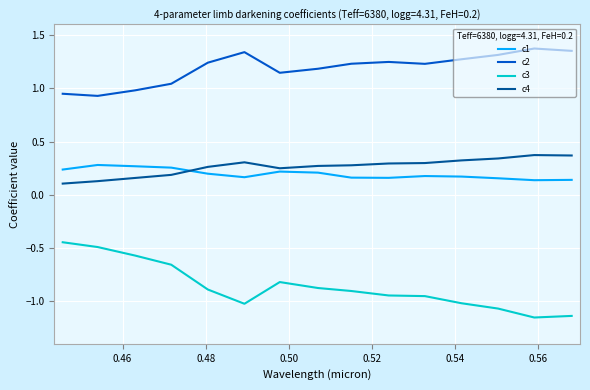

True or false: c2 and c1 intersect in this chart.

False